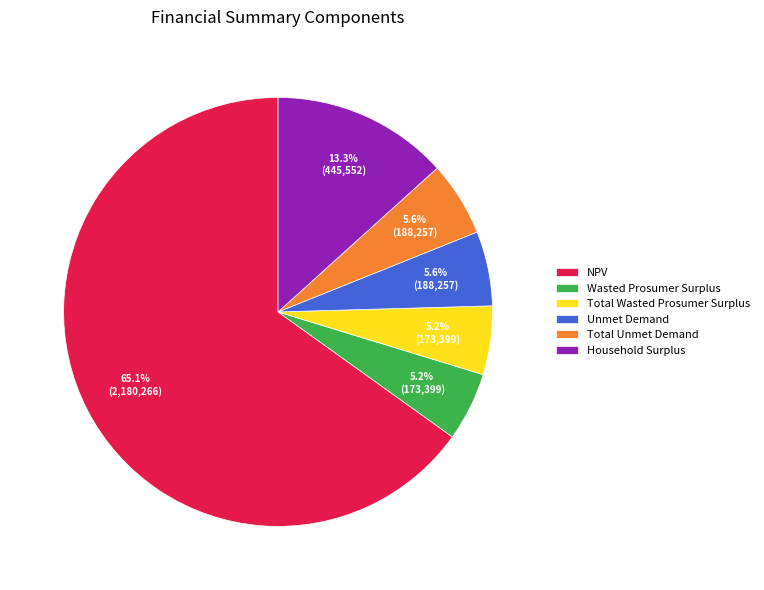

True or false: Unmet Demand accounts for 6% of the total.

True